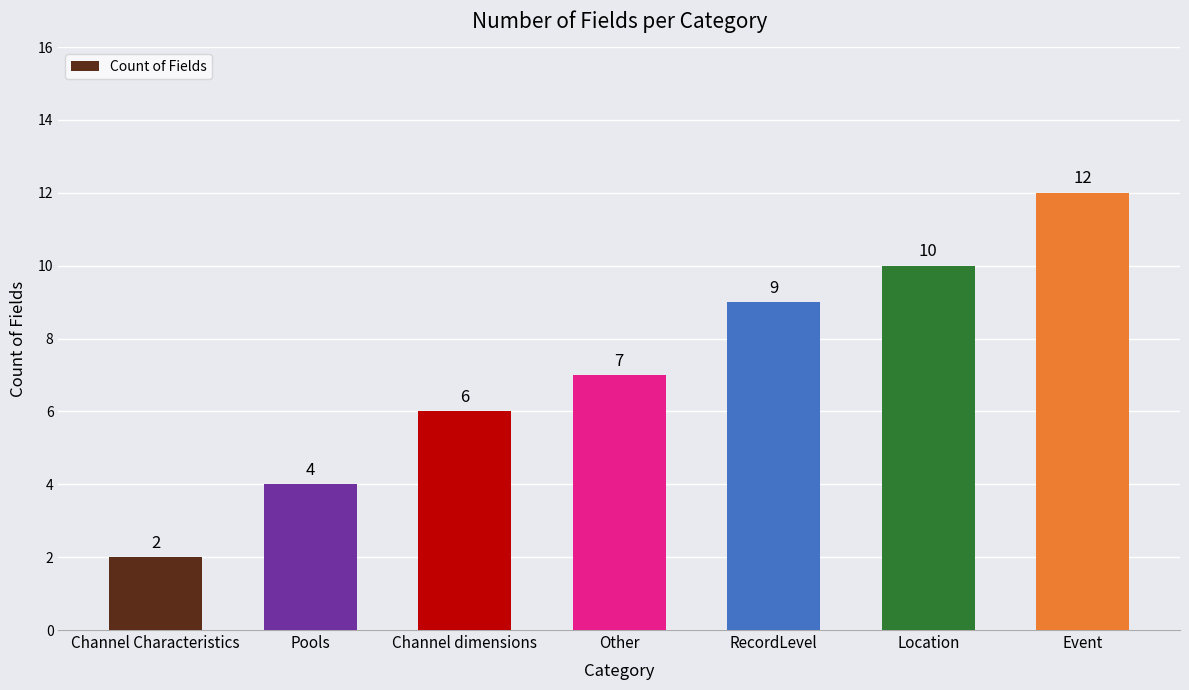

What is the sum of the values at RecordLevel and Other?

16